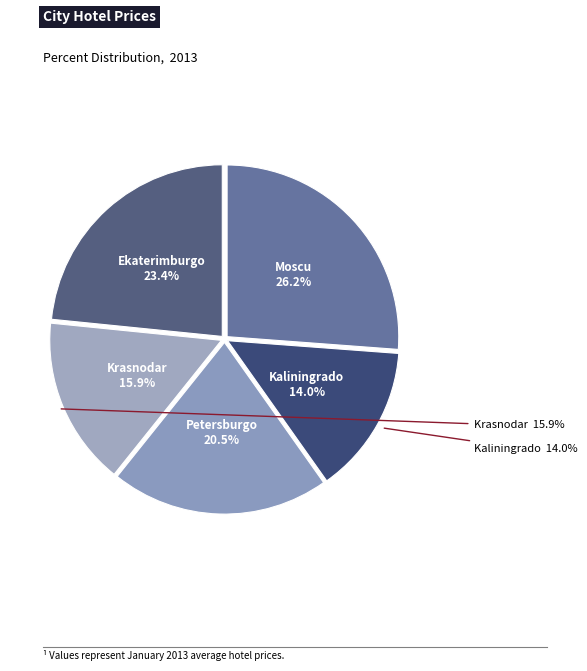

Which slice is the smallest?

Kaliningrado